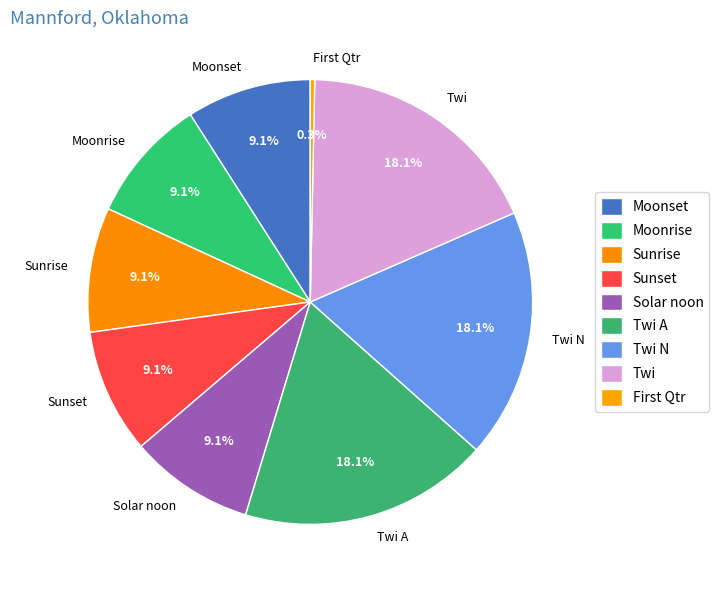

What percentage is NOT represented by Twi A?

81.9%